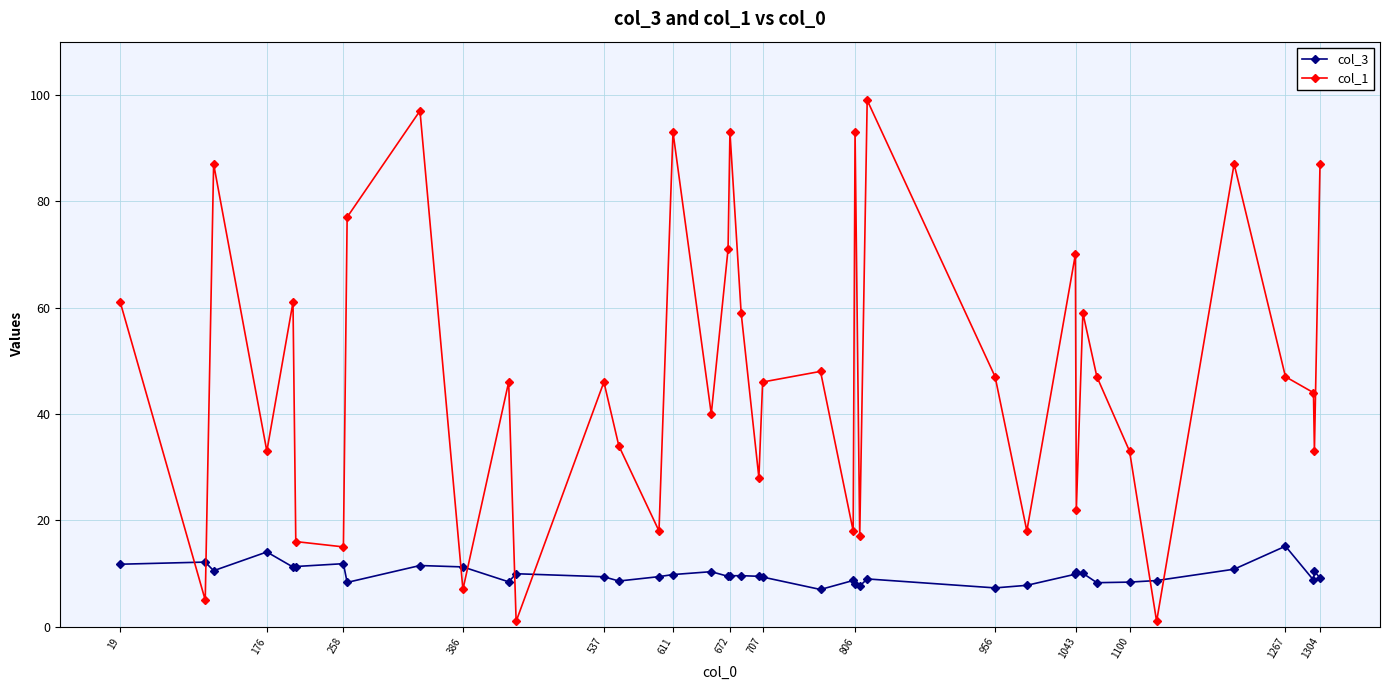

Rank the series by their average value, from highest to lowest.

col_1, col_3